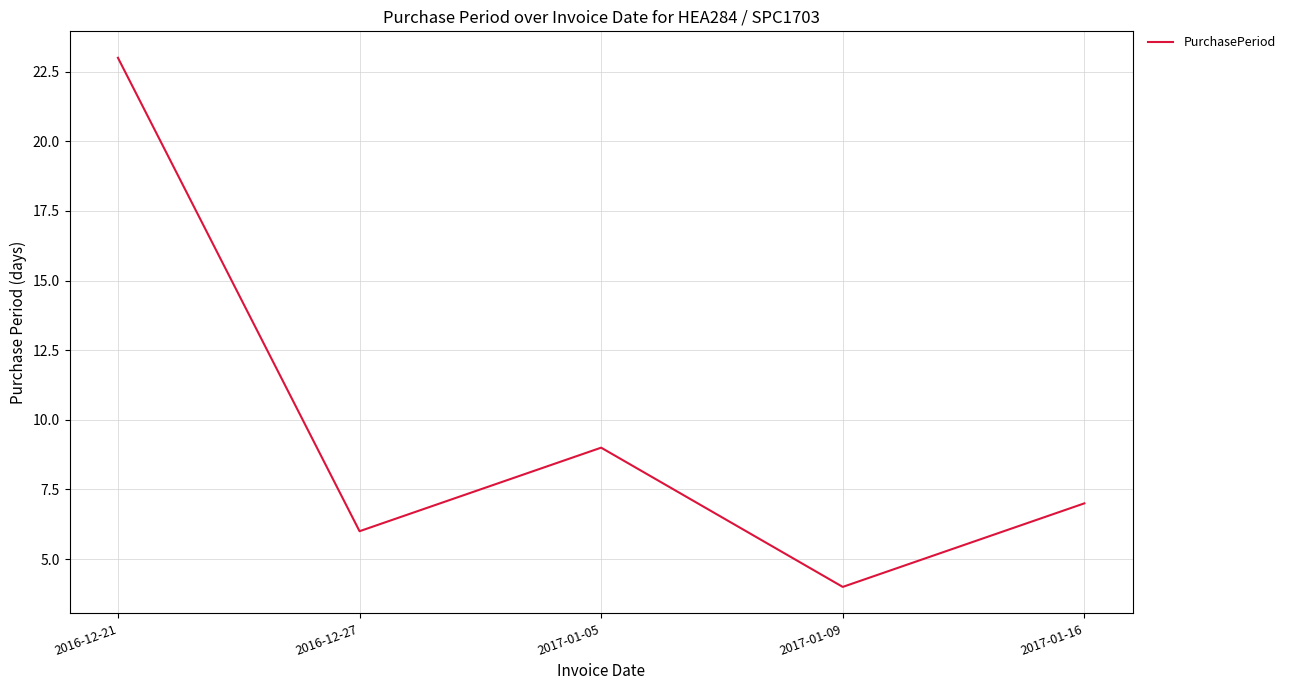

At which category does the data reach its first local peak?

2017-01-05